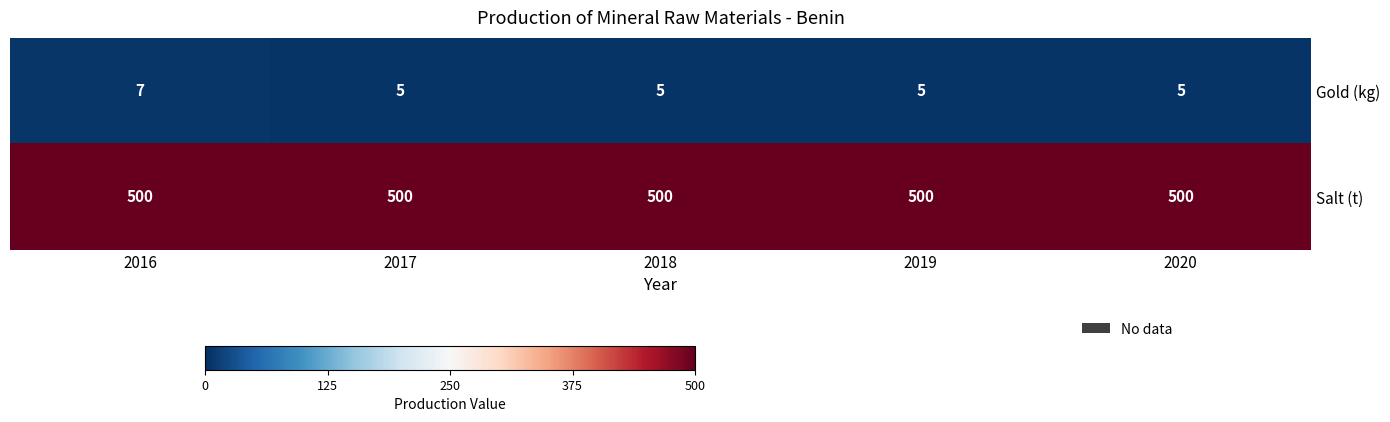

Is it true that Gold (kg) equals 5 at 2017?

True